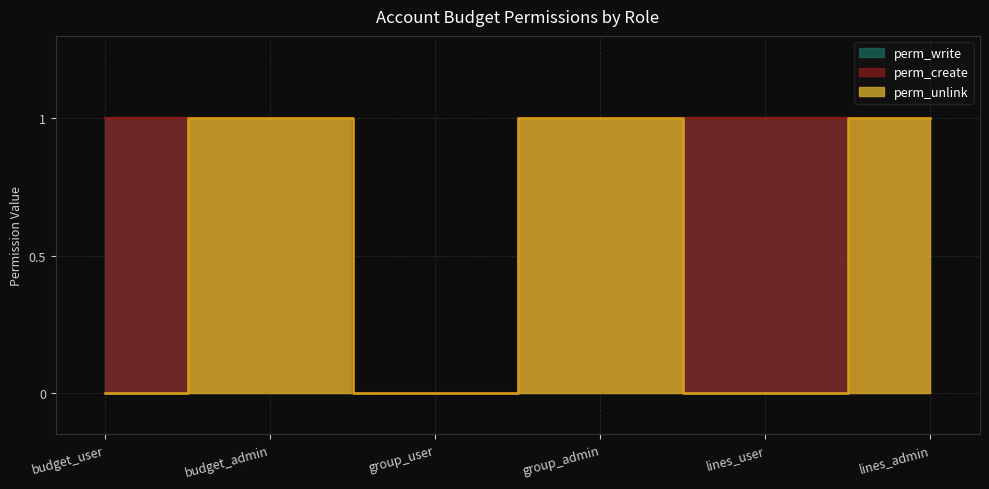

What is the label of the 3rd point from the right?

group_admin